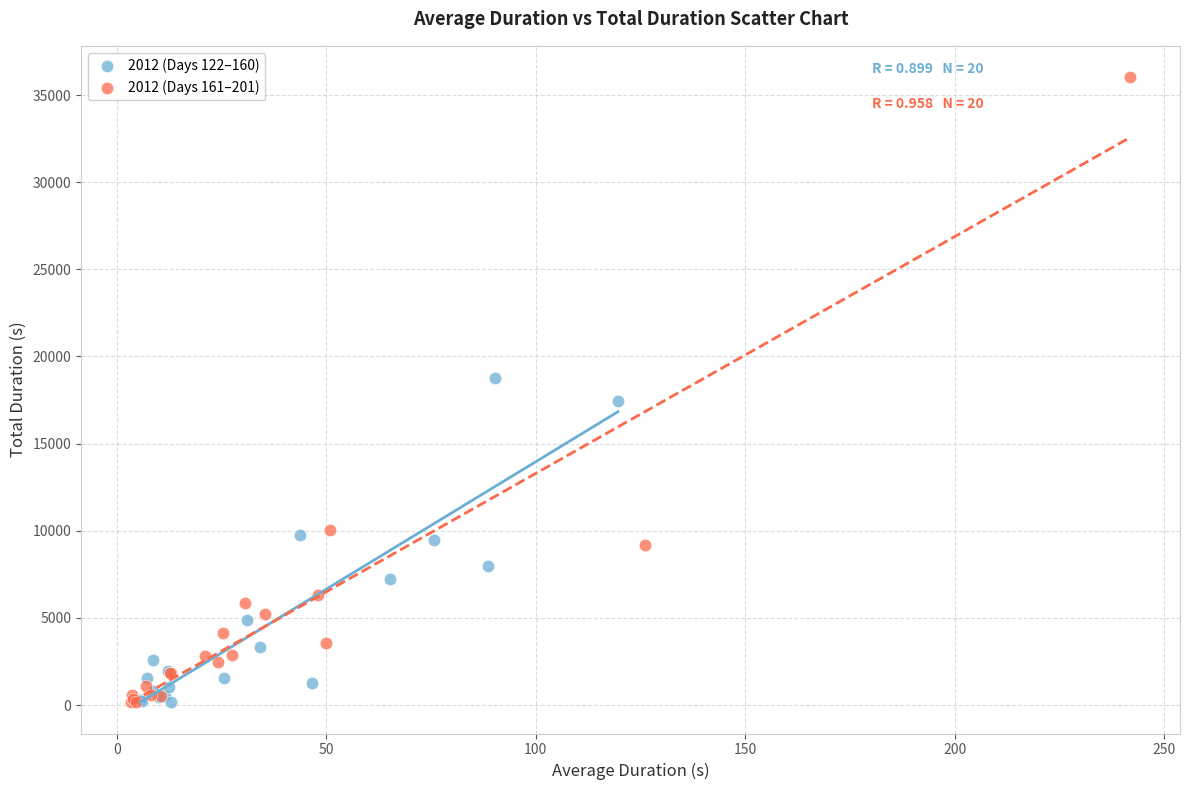

Which series reaches the maximum Y coordinate?

2012 (Days 161–201)